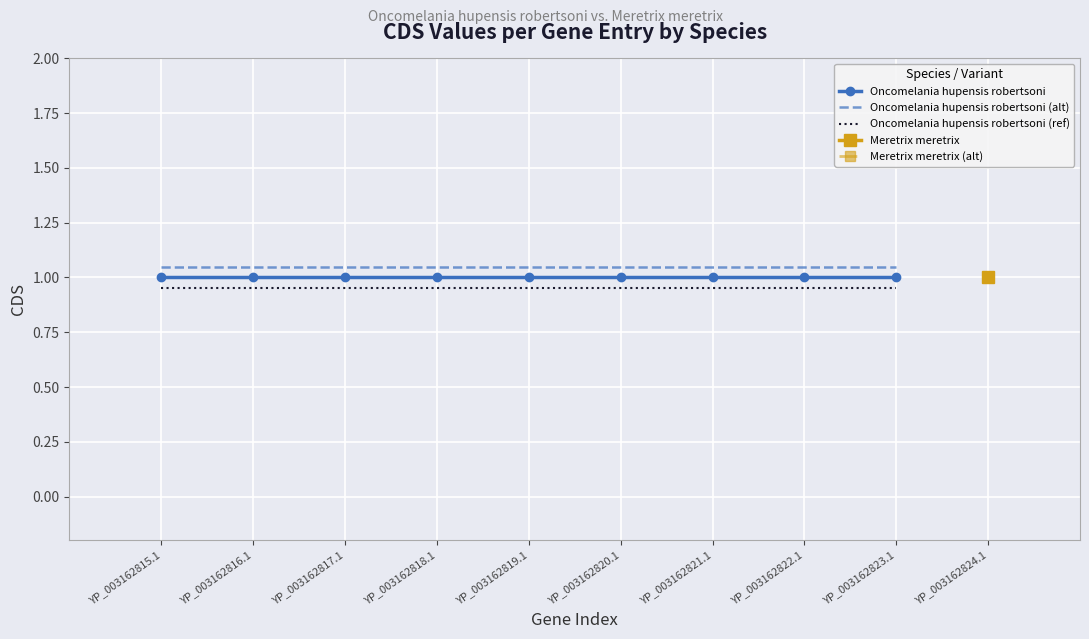

True or false: Oncomelania hupensis robertsoni and Oncomelania hupensis robertsoni (ref) intersect in this chart.

False